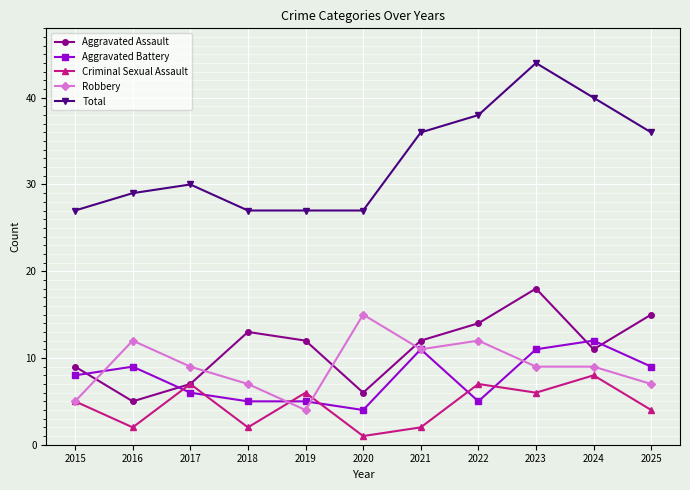

True or false: Robbery has a value of 9 at 2017.

True